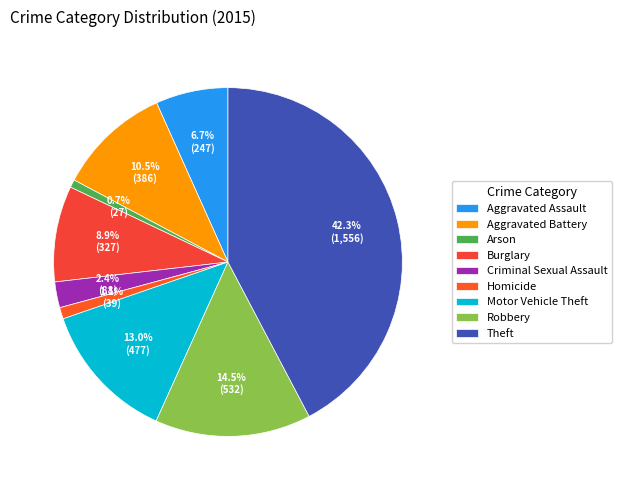

Rank the categories by value from highest to lowest.

Theft, Robbery, Motor Vehicle Theft, Aggravated Battery, Burglary, Aggravated Assault, Criminal Sexual Assault, Homicide, Arson